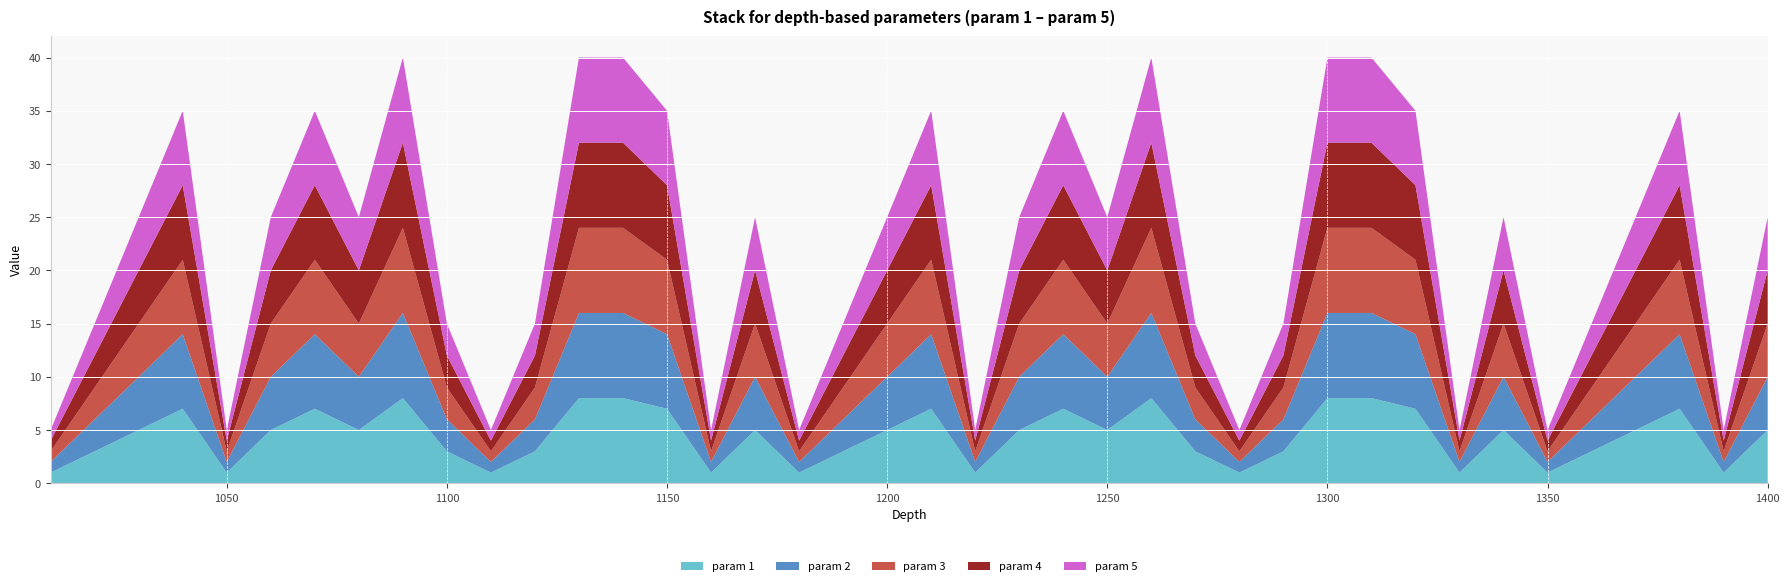

Reading left to right, extract all data points from this chart.

param 1: 1	3	5	7	1	5	7	5	8	3	1	3	8	8	7	1	5	1	3	5	7	1	5	7	5	8	3	1	3	8	8	7	1	5	1	3	5	7	1	5
param 2: 1	3	5	7	1	5	7	5	8	3	1	3	8	8	7	1	5	1	3	5	7	1	5	7	5	8	3	1	3	8	8	7	1	5	1	3	5	7	1	5
param 3: 1	3	5	7	1	5	7	5	8	3	1	3	8	8	7	1	5	1	3	5	7	1	5	7	5	8	3	1	3	8	8	7	1	5	1	3	5	7	1	5
param 4: 1	3	5	7	1	5	7	5	8	3	1	3	8	8	7	1	5	1	3	5	7	1	5	7	5	8	3	1	3	8	8	7	1	5	1	3	5	7	1	5
param 5: 1	3	5	7	1	5	7	5	8	3	1	3	8	8	7	1	5	1	3	5	7	1	5	7	5	8	3	1	3	8	8	7	1	5	1	3	5	7	1	5